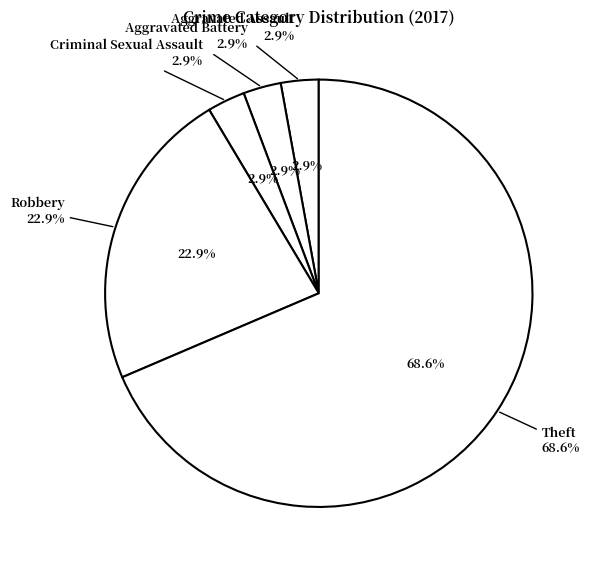

To the nearest percent, what portion does Robbery represent?

23%